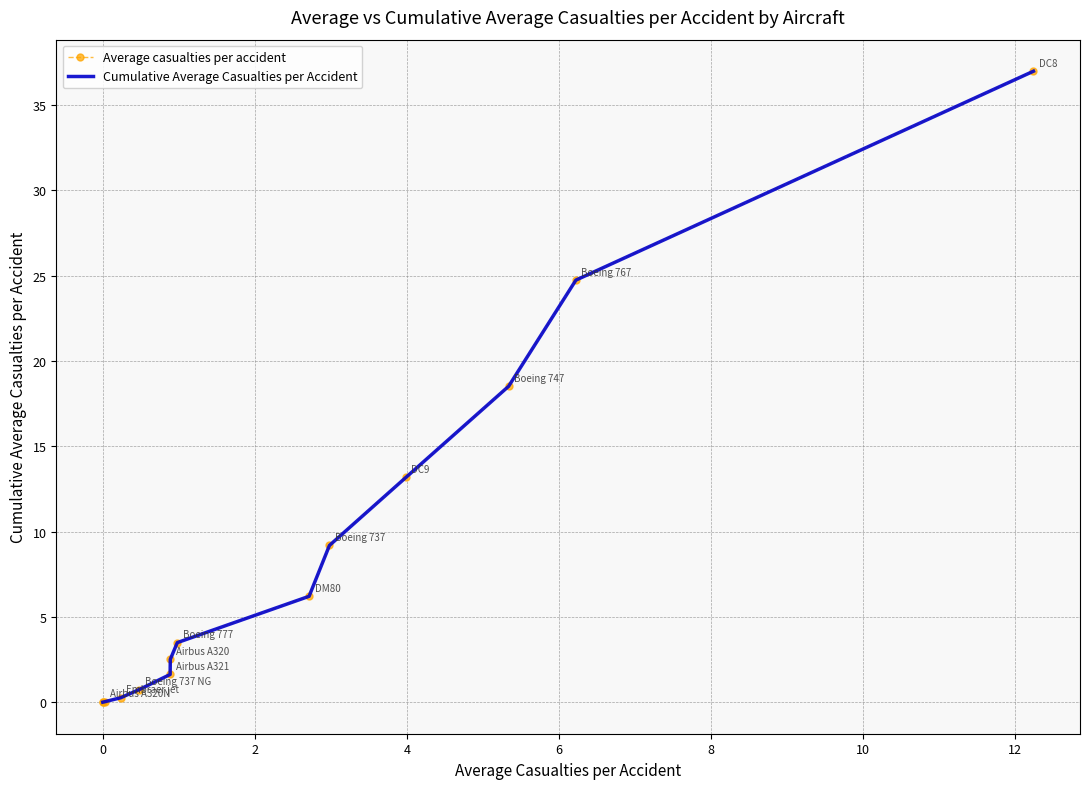

List the series in order of their peak value, lowest first.

Average casualties per accident, Cumulative Average Casualties per Accident